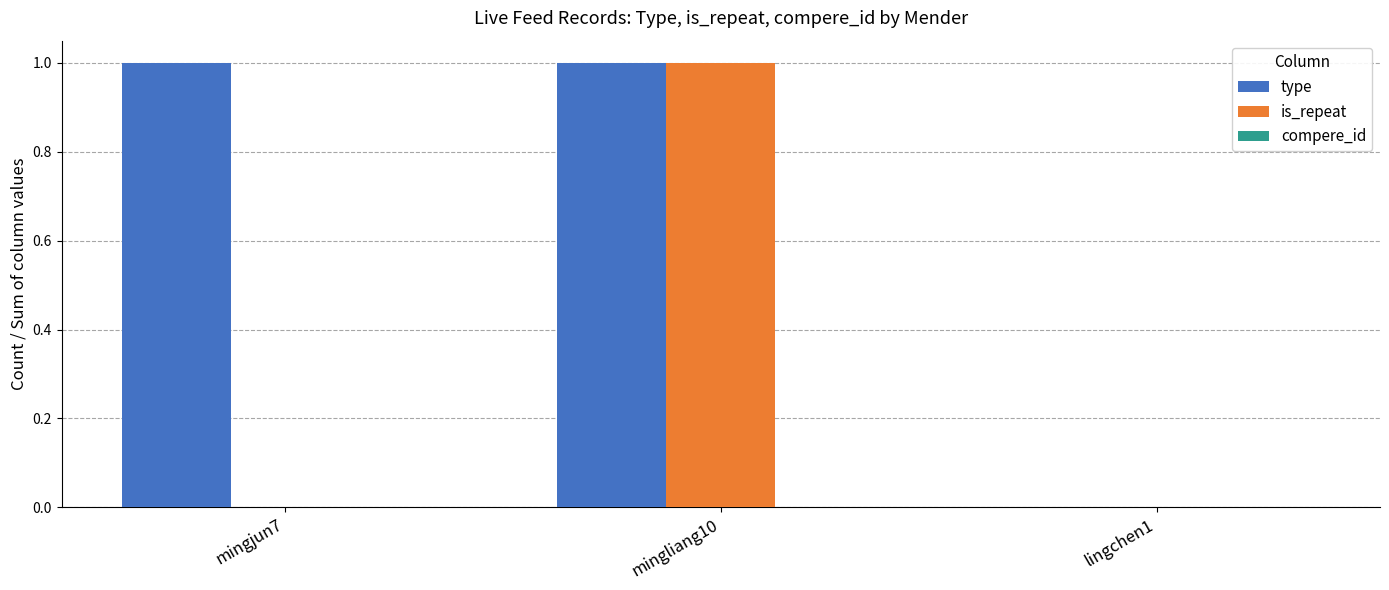

What is the maximum value shown in the chart?

1